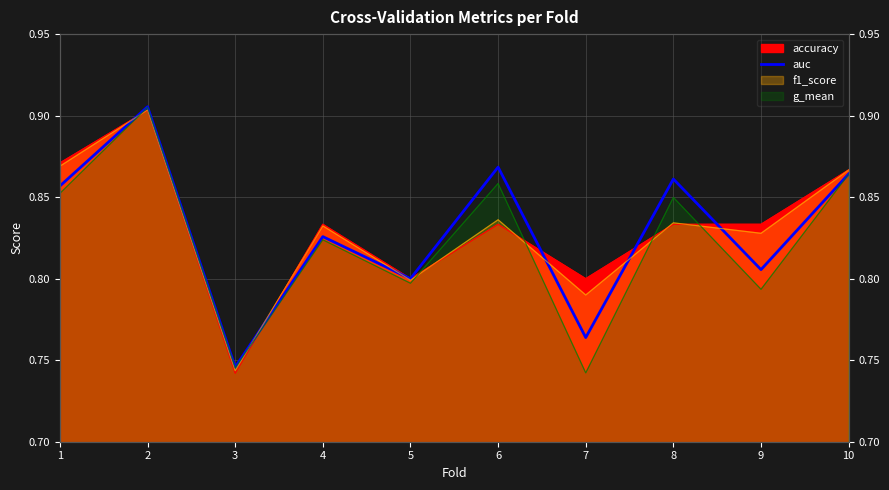

What is the smallest value displayed?

0.7